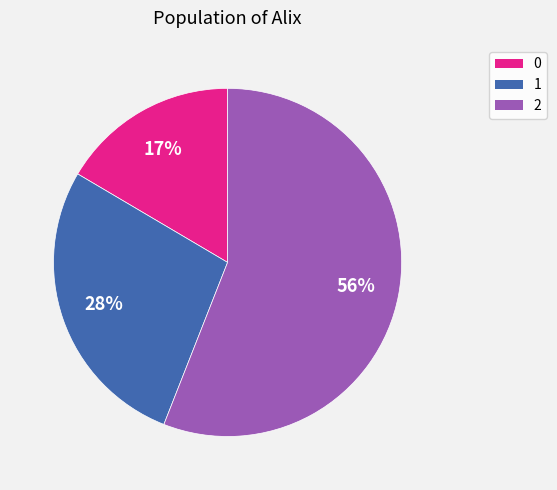

Combined, do 1 and 0 account for over 50%?

No